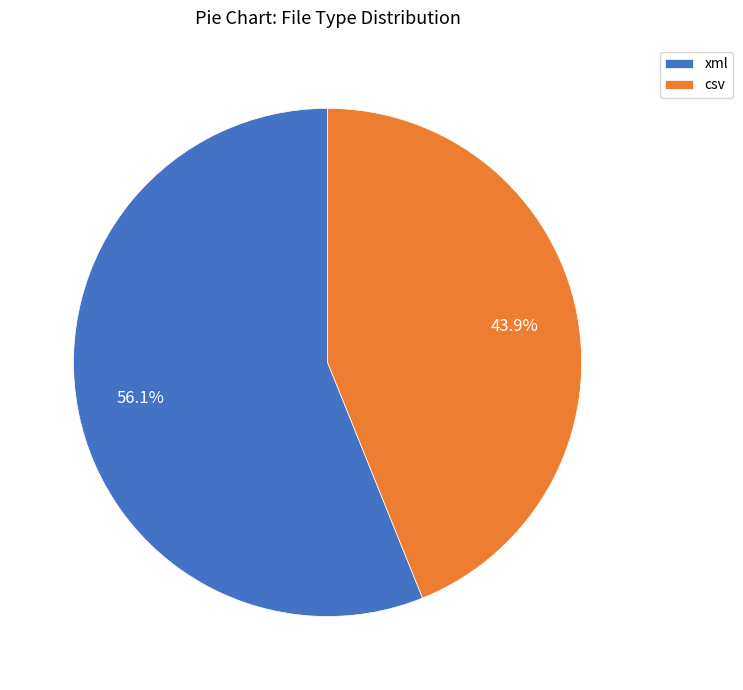

Approximately how many times larger is the value at csv compared to xml?

0.8